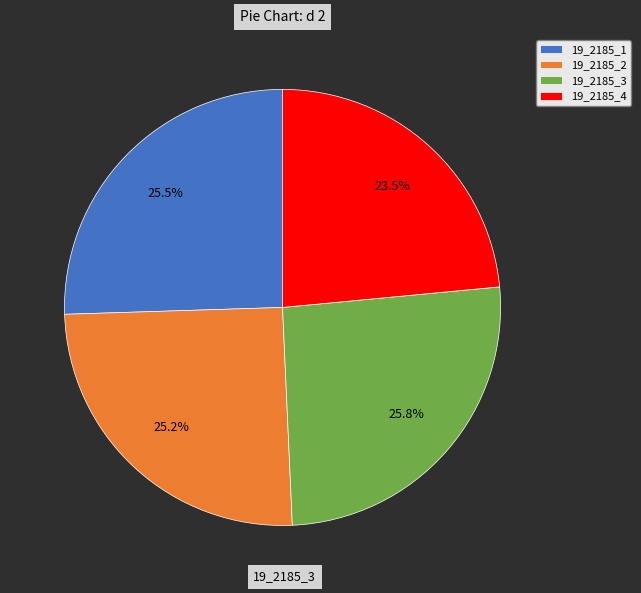

How many slices are in this pie chart?

4